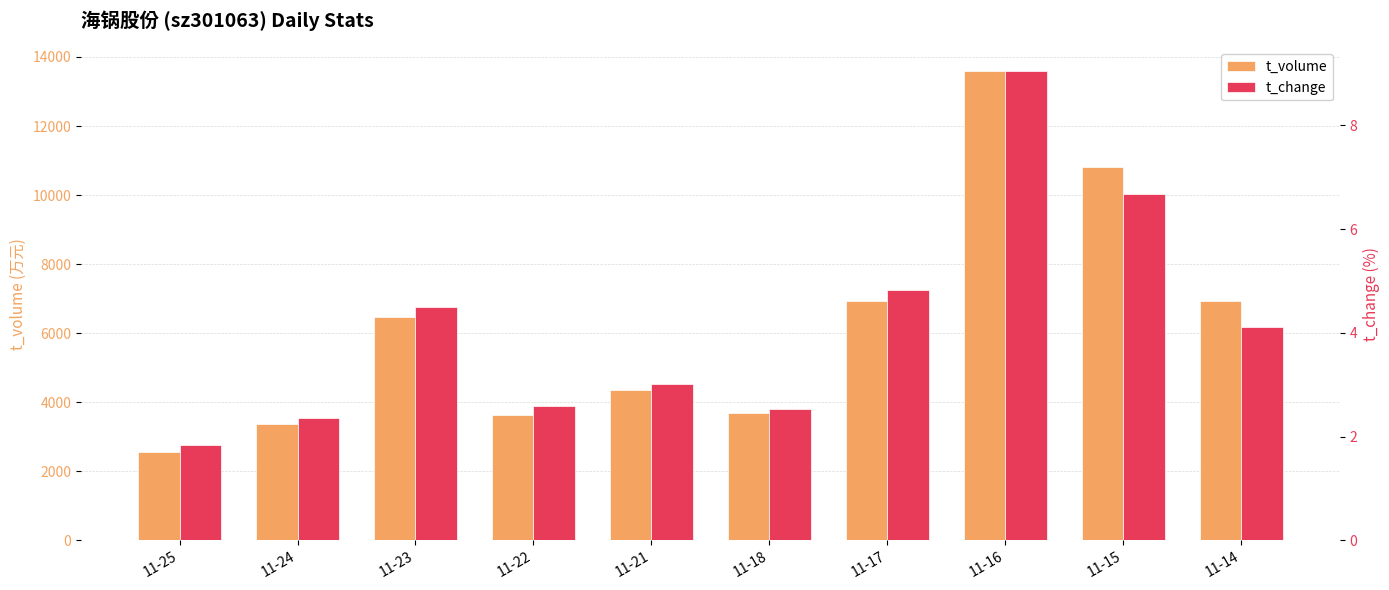

What is the difference between the second highest and minimum values in the t_volume series?

8250.0